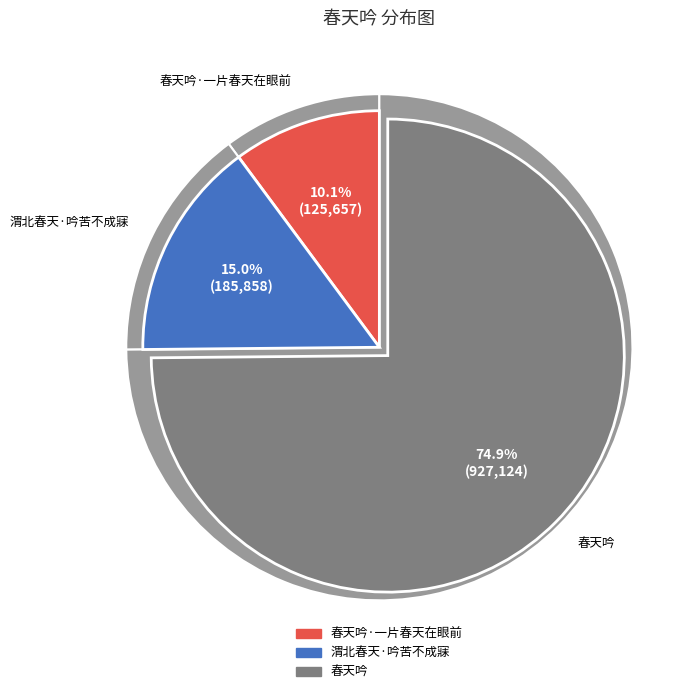

Combined, do 春天吟·一片春天在眼前 and 渭北春天·吟苦不成寐 account for over 50%?

No